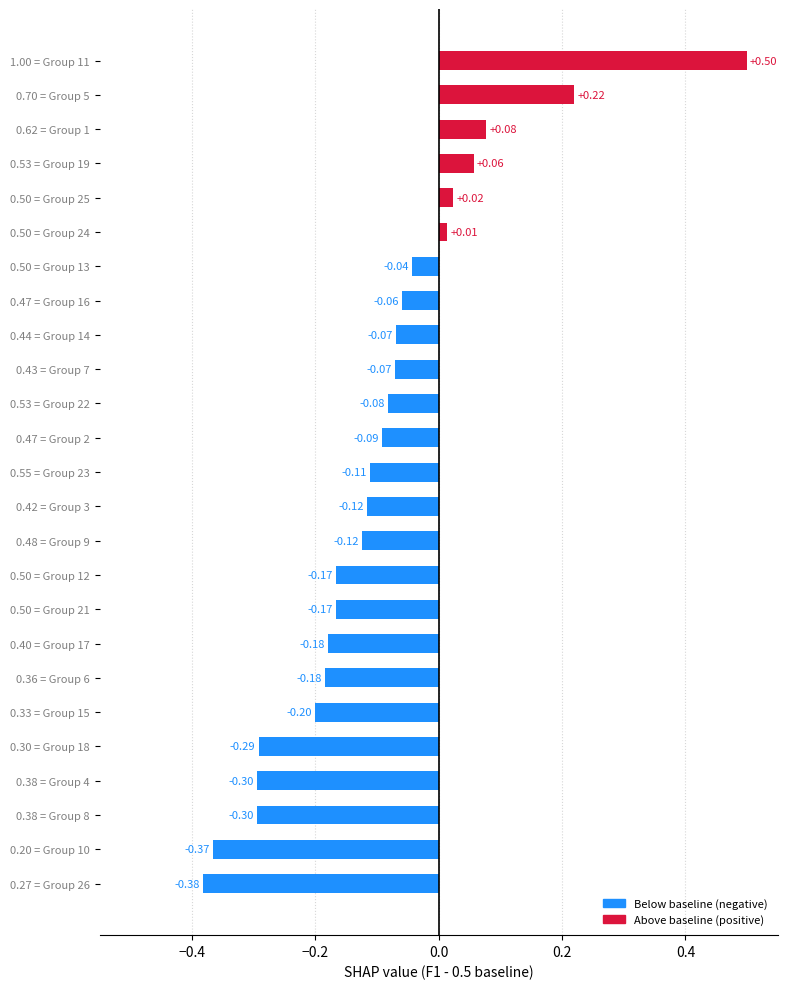

How many values exceed 0?

6